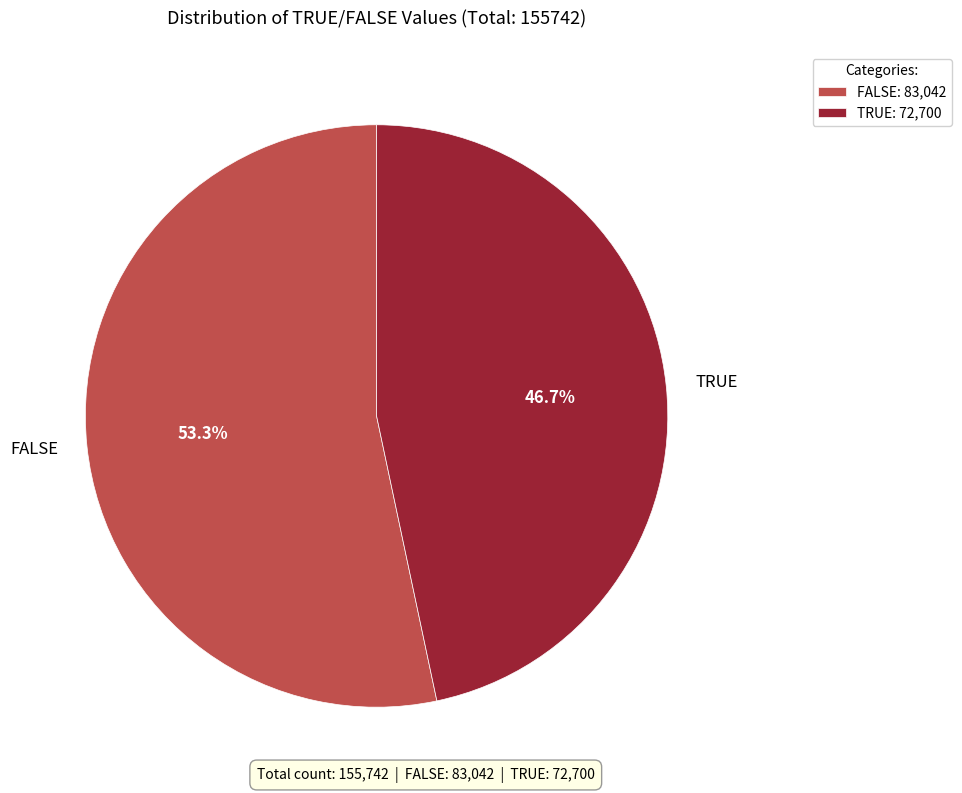

Which has a higher value, FALSE or TRUE?

FALSE